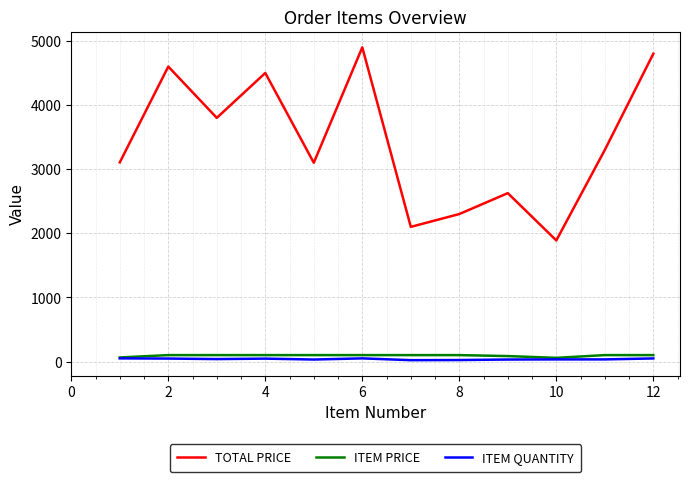

What is the difference between the maximum and second lowest values in the ITEM QUANTITY series?

26.0